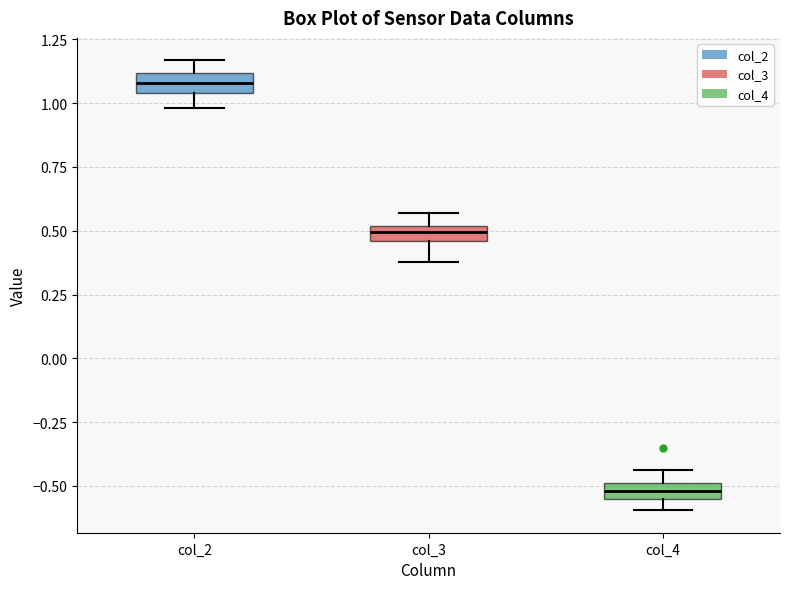

Where does the lower whisker of the box for col_2 end on the y-axis? The values are not printed on the chart, so give them approximately, as read against the axis.

1.00